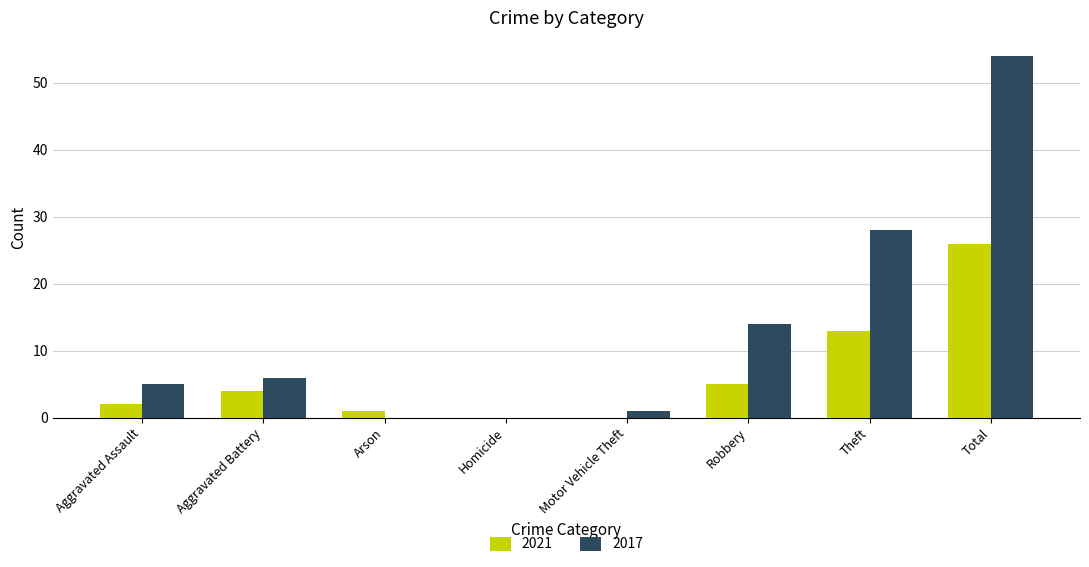

How many groups of bars are there?

8